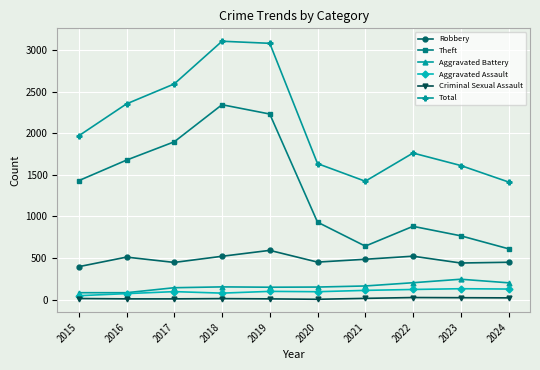

Is the value of Criminal Sexual Assault at 2015 greater than the value of Theft at 2019?

No